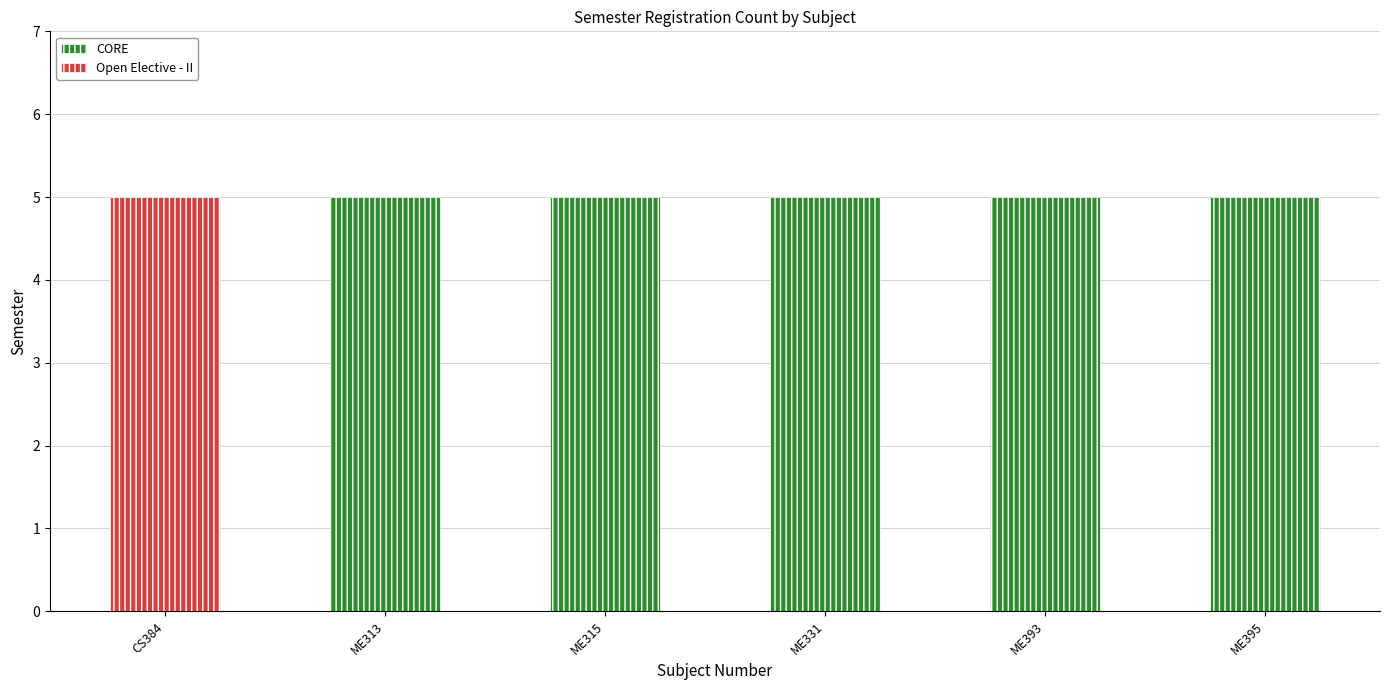

Are the bars horizontal?

No